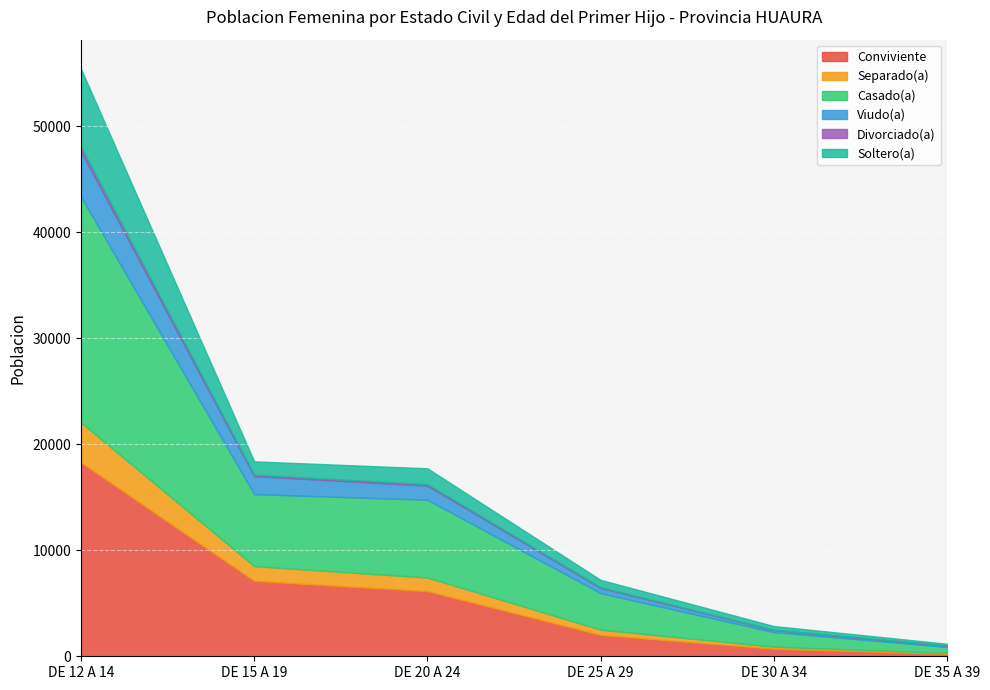

What are all the series names shown in the legend?

Conviviente, Separado(a), Casado(a), Viudo(a), Divorciado(a), Soltero(a)